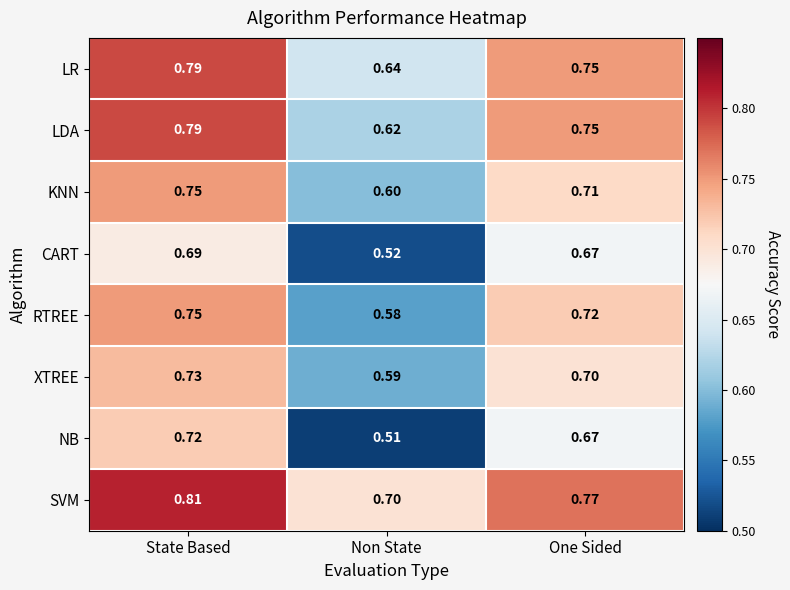

Which series has the widest spread of values?

NB